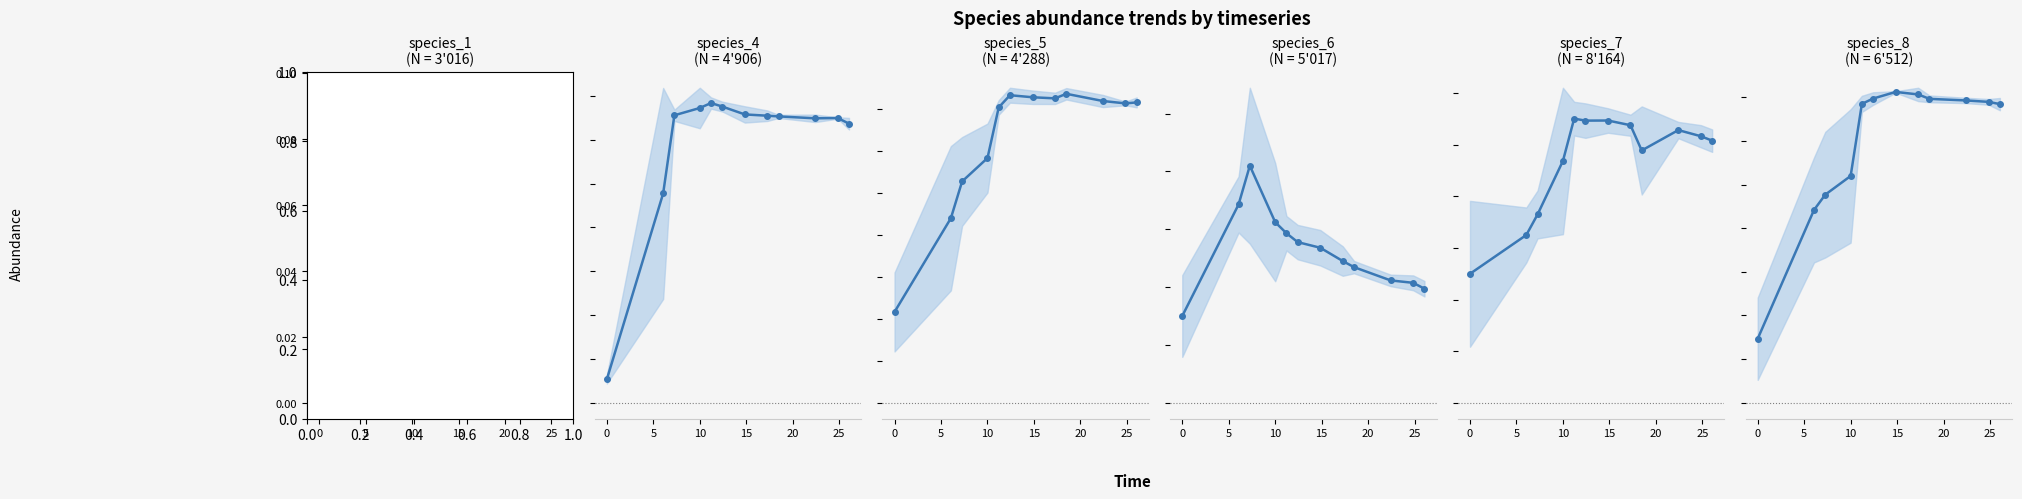

Read the species_4 value at 20.

0.3